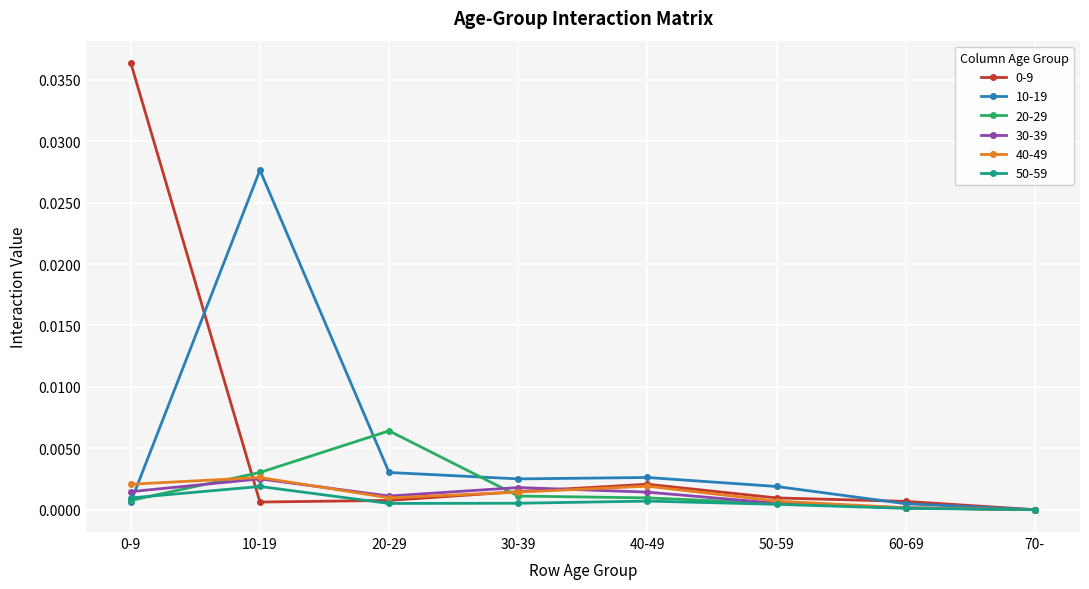

True or false: 50-59 has more than 0 interior local peaks.

True